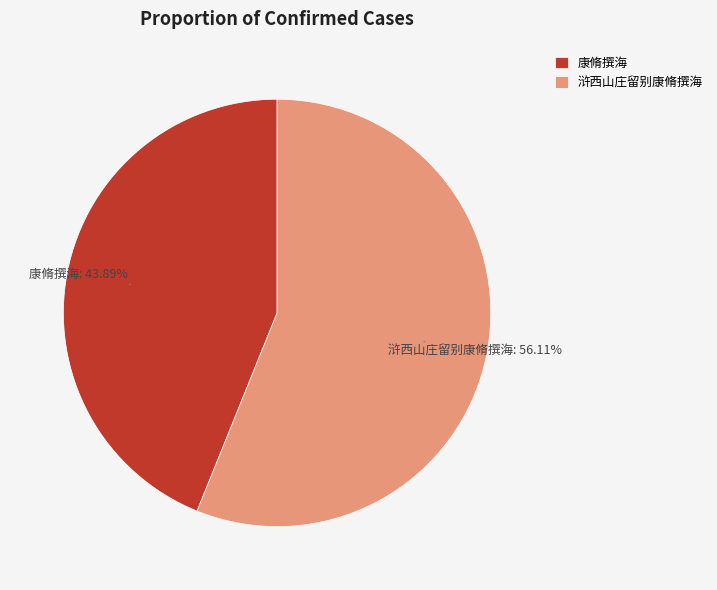

Does 康脩撰海 represent more than half of the total?

No